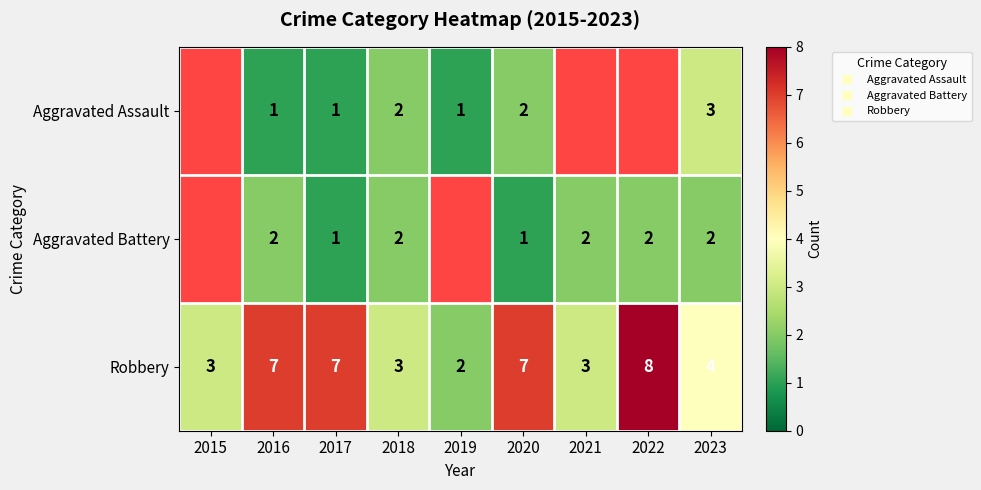

How many data points in Robbery are less than 4?

4